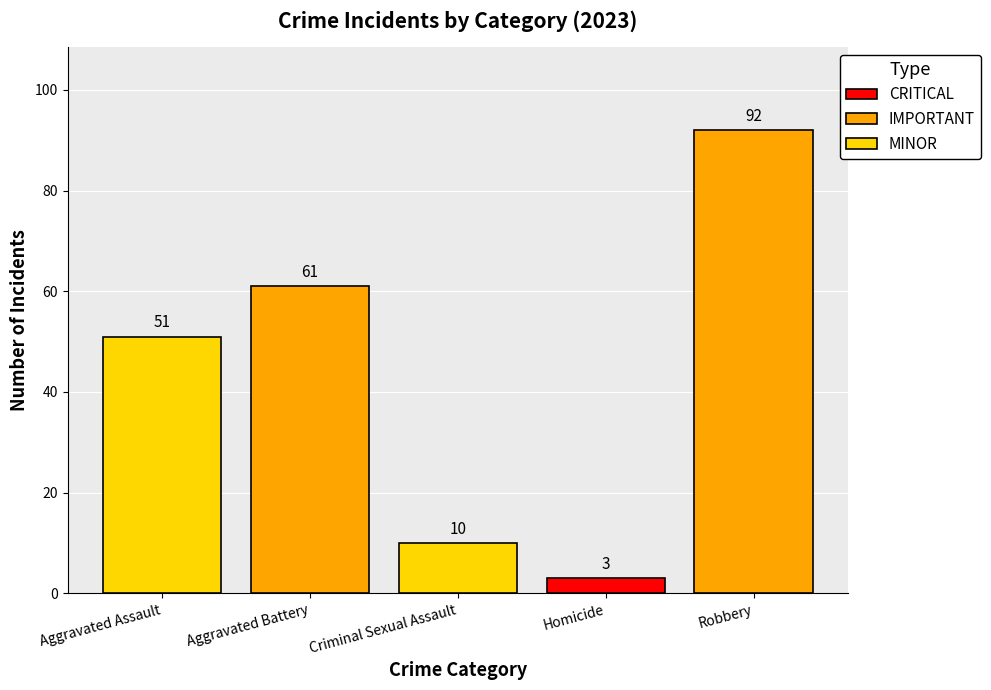

How many groups of bars are there?

1